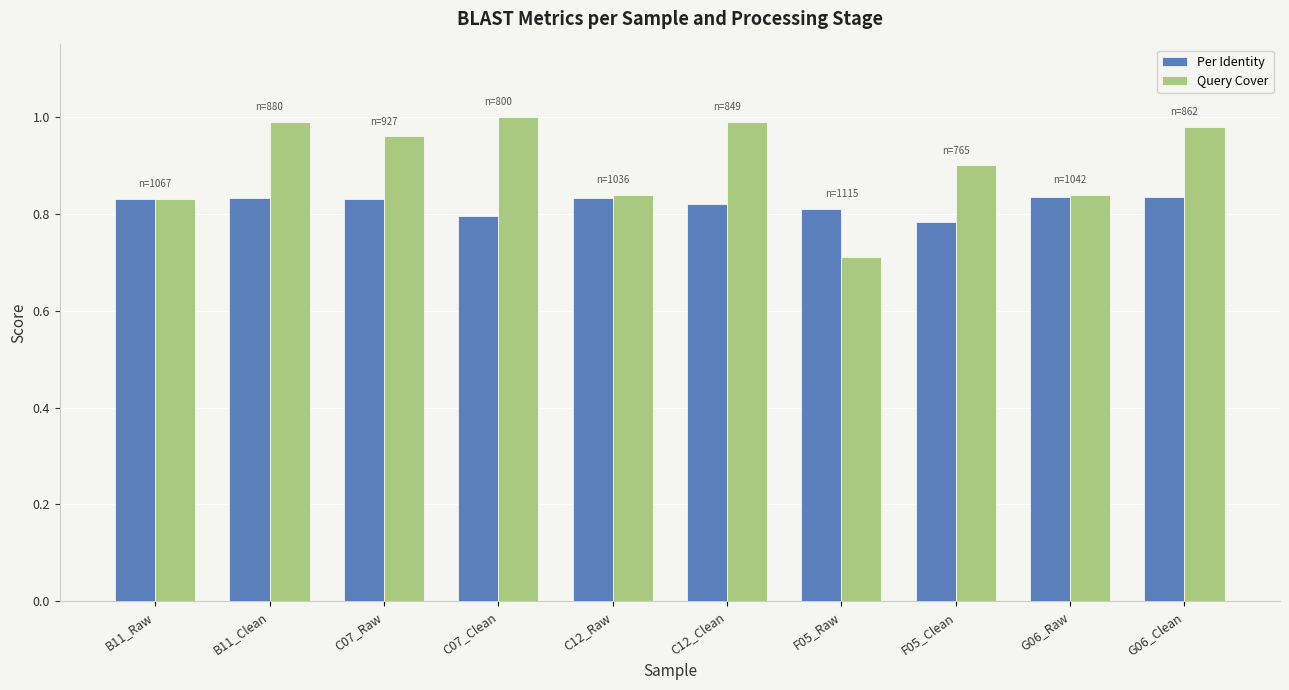

What is the smallest value displayed?

0.7